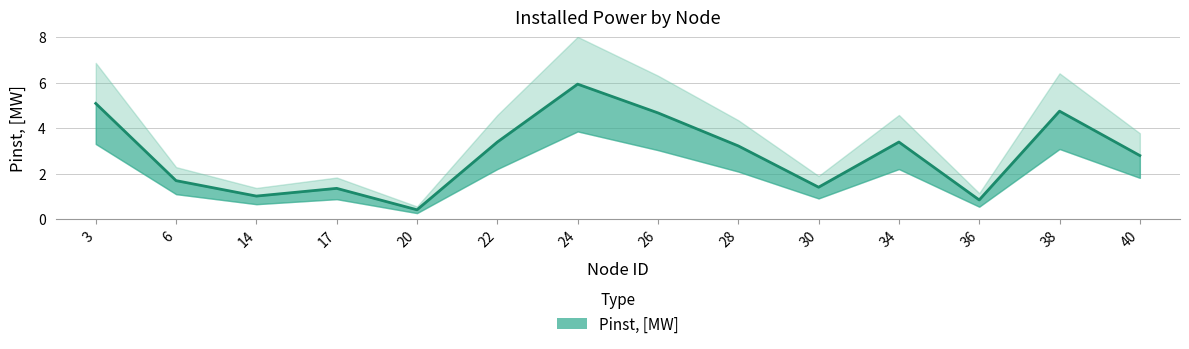

Between 28 and 26, which is larger?

26